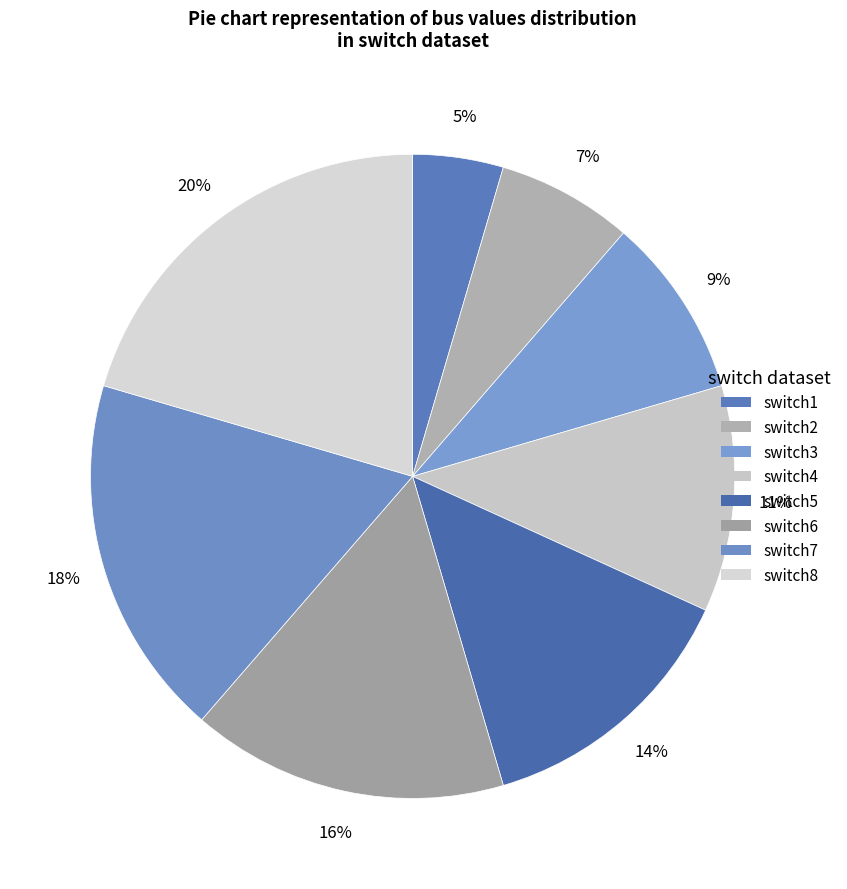

Count the number of slices in the pie.

8